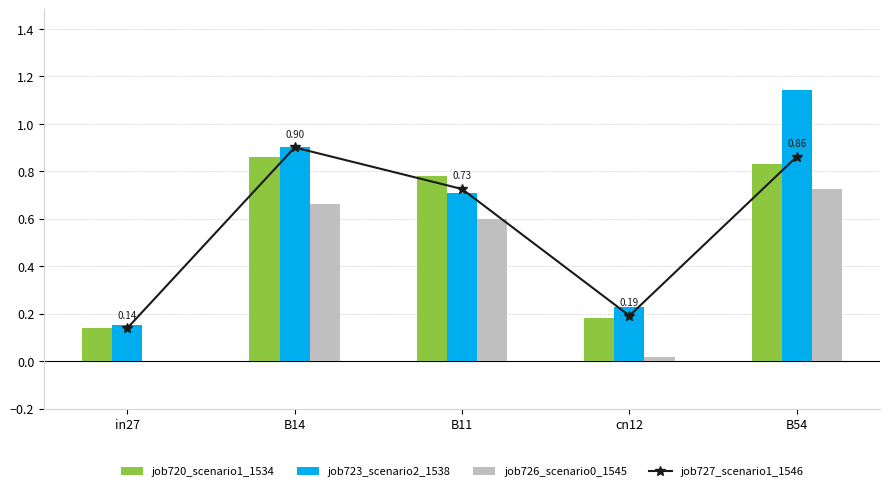

What is the sum of the job726_scenario0_1545 values at B14 and B11?

1.3